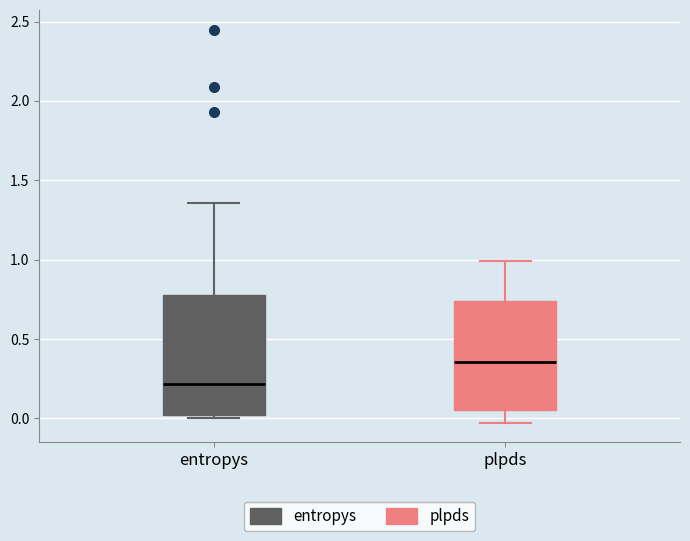

Which box is the tallest, from its lower edge to its upper edge?

entropys